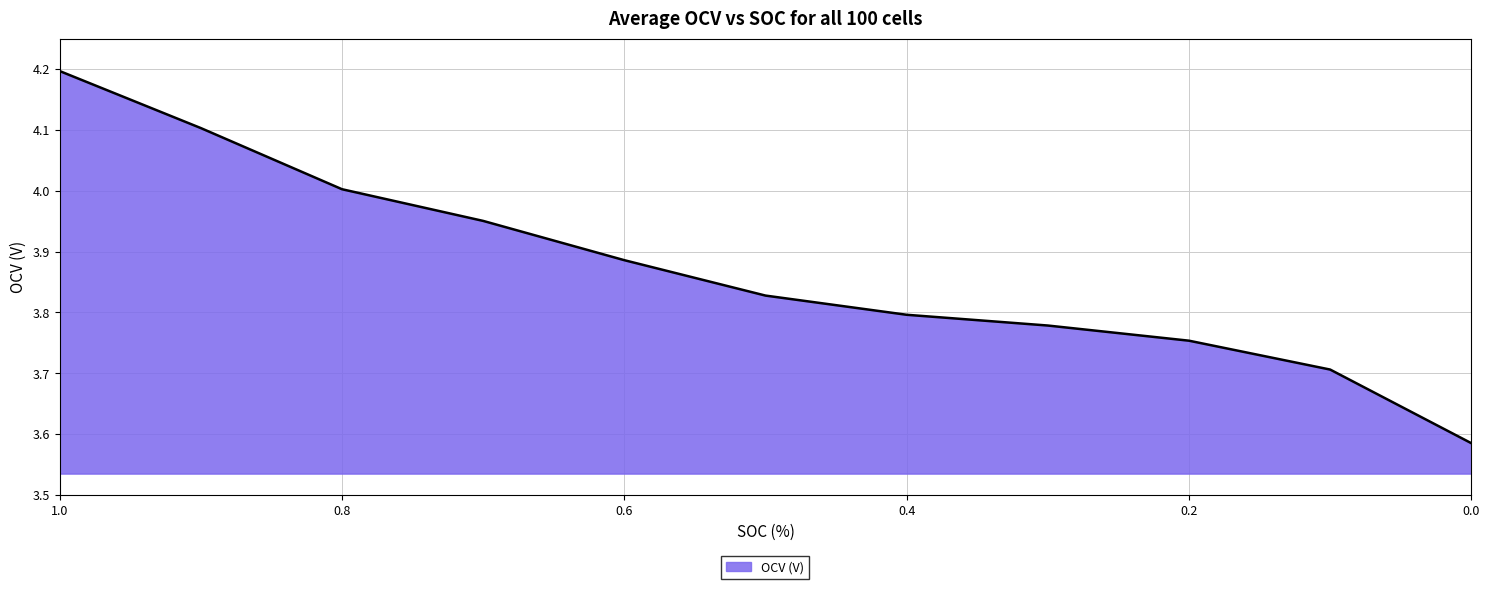

What is the value of the 4th point from the left?

4.0